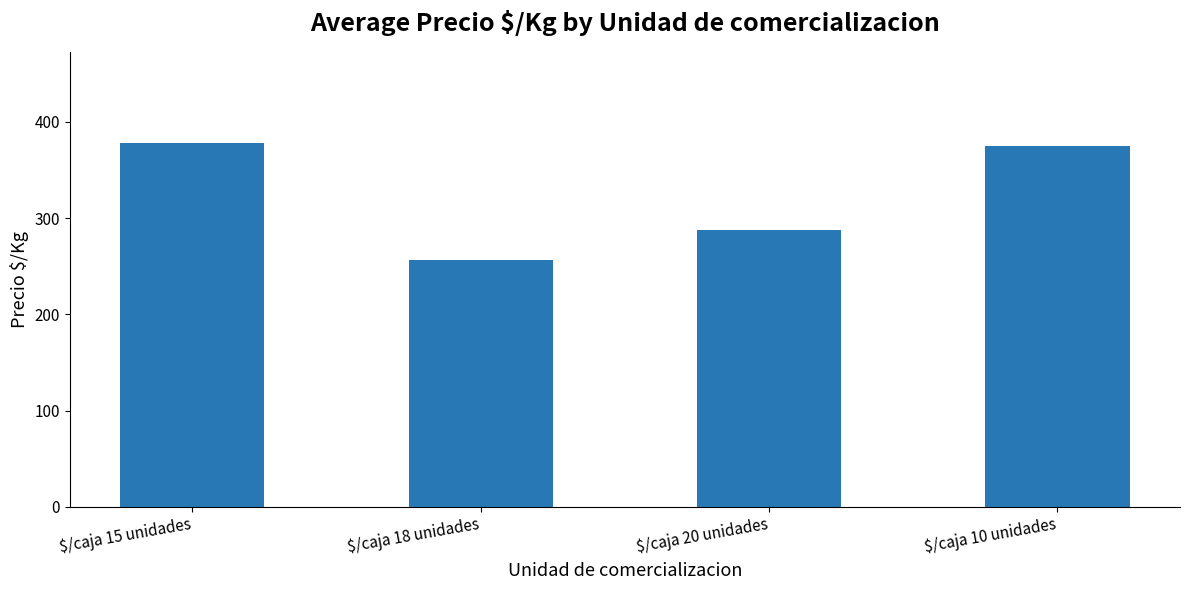

What is the greatest value displayed?

378.3